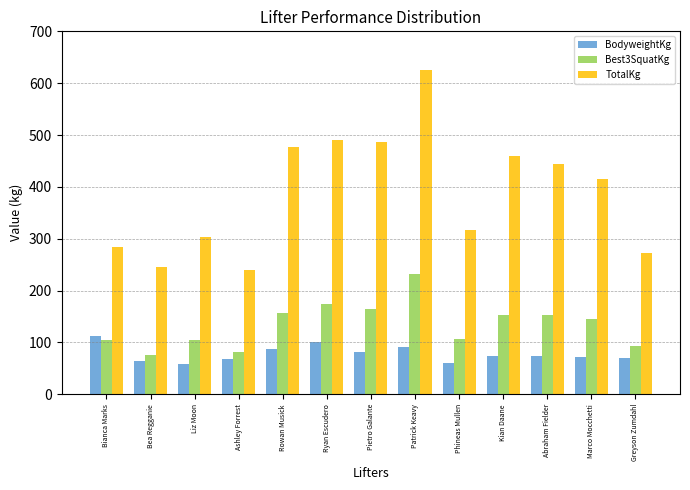

True or false: TotalKg has a value of 494.2 at Liz Moon.

False